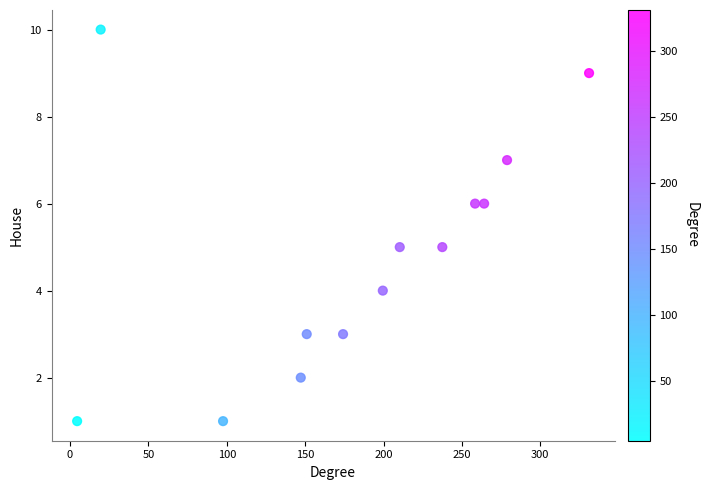

What is the range of Y values (max minus min)?

9